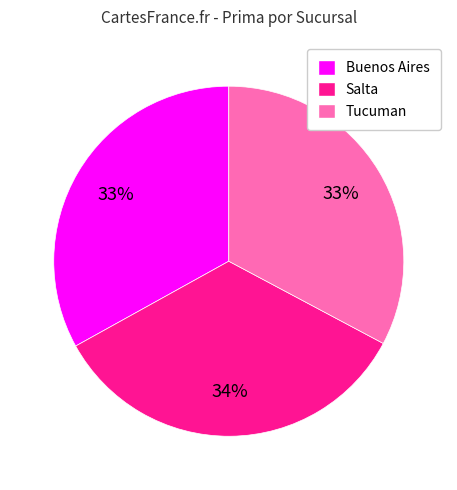

To the nearest percent, what is the difference between the largest and smallest slice percentages?

1%